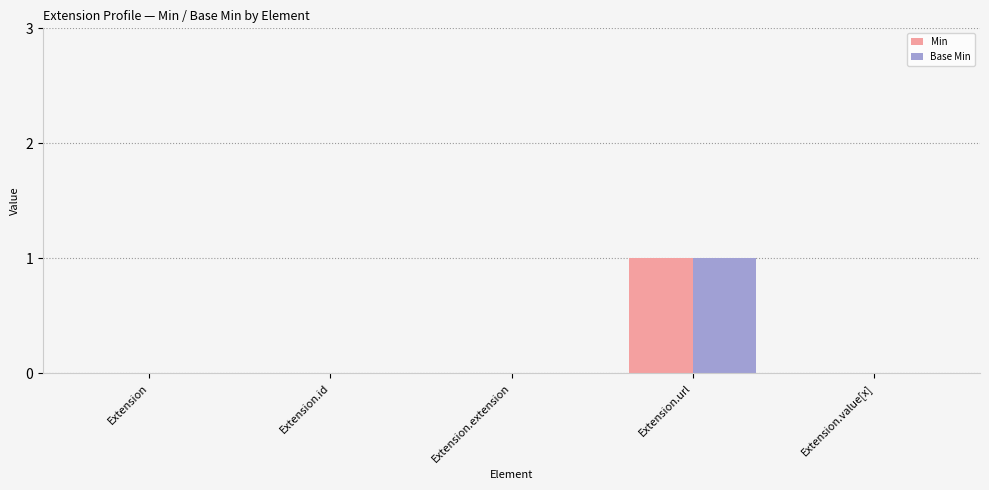

The Min series shows 1 at Extension.url. True or false?

True